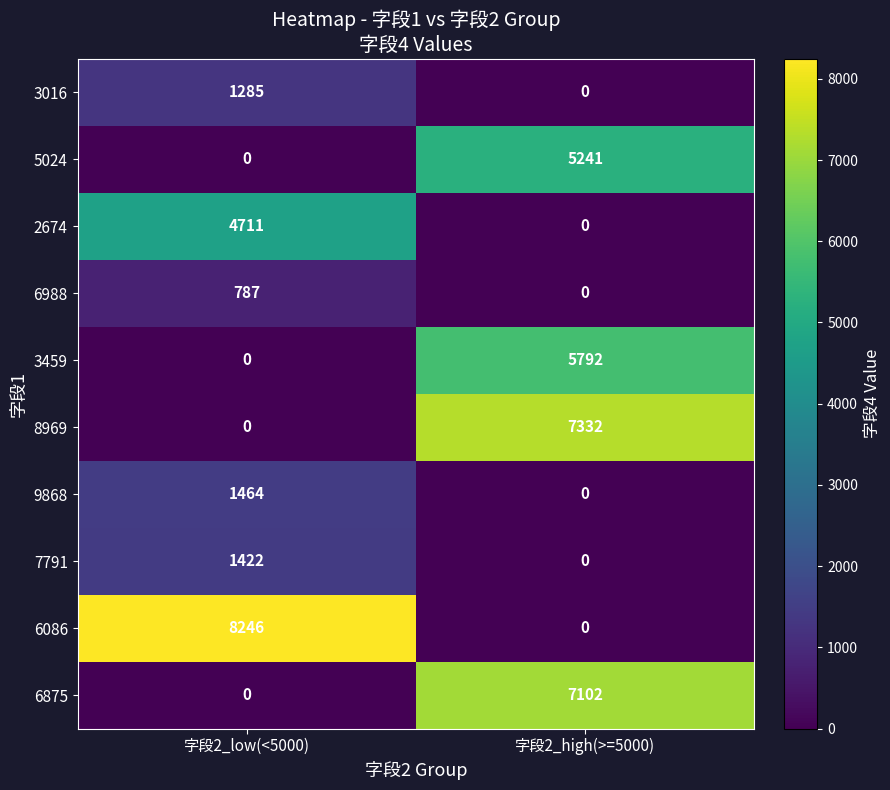

Reading left to right, transcribe all the data shown in this chart.

3016: 字段2_low(<5000)=1285	字段2_high(>=5000)=0
5024: 字段2_low(<5000)=0	字段2_high(>=5000)=5241
2674: 字段2_low(<5000)=4711	字段2_high(>=5000)=0
6988: 字段2_low(<5000)=787	字段2_high(>=5000)=0
3459: 字段2_low(<5000)=0	字段2_high(>=5000)=5792
8969: 字段2_low(<5000)=0	字段2_high(>=5000)=7332
9868: 字段2_low(<5000)=1464	字段2_high(>=5000)=0
7791: 字段2_low(<5000)=1422	字段2_high(>=5000)=0
6086: 字段2_low(<5000)=8246	字段2_high(>=5000)=0
6875: 字段2_low(<5000)=0	字段2_high(>=5000)=7102